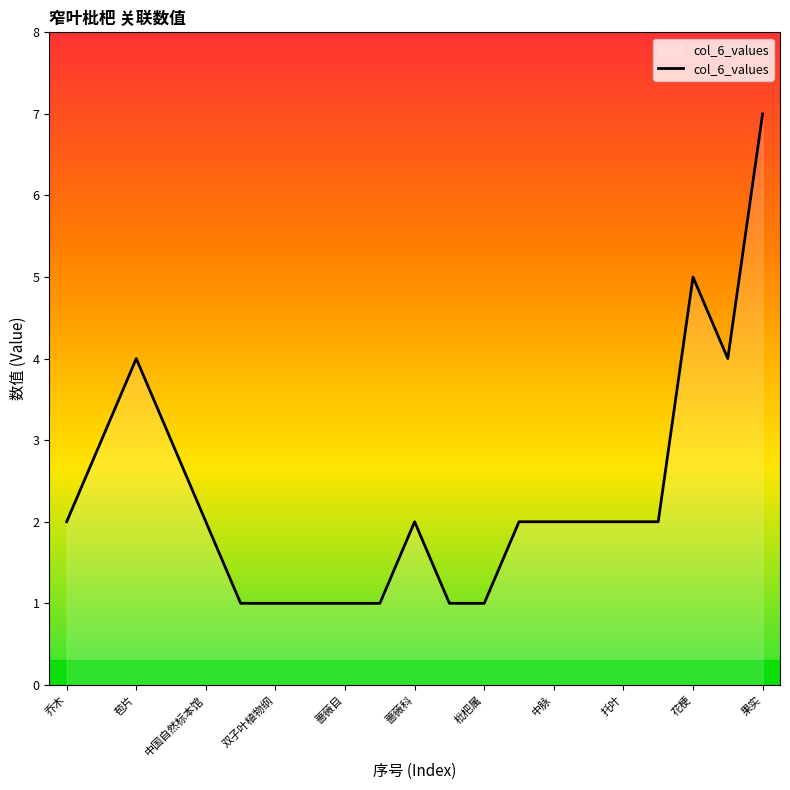

What is the difference between the maximum and minimum values?

6